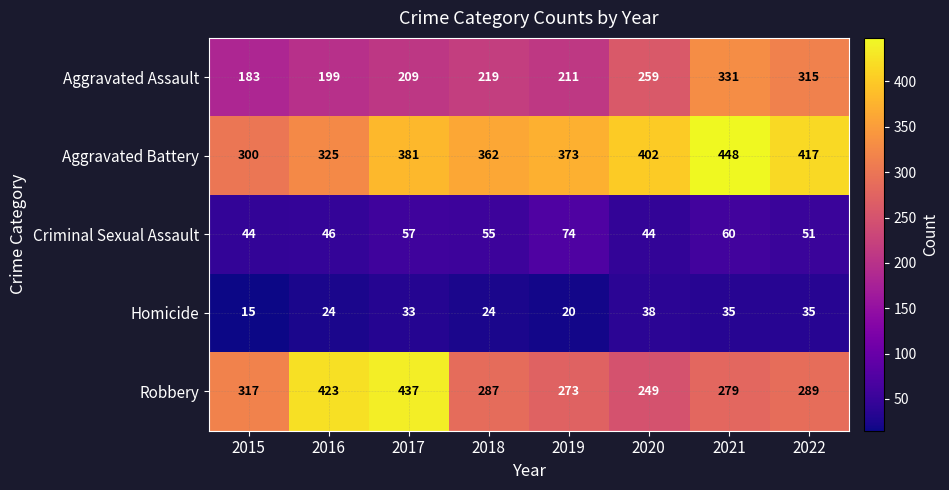

Between 2016 and 2020, which series saw the biggest shift?

Robbery